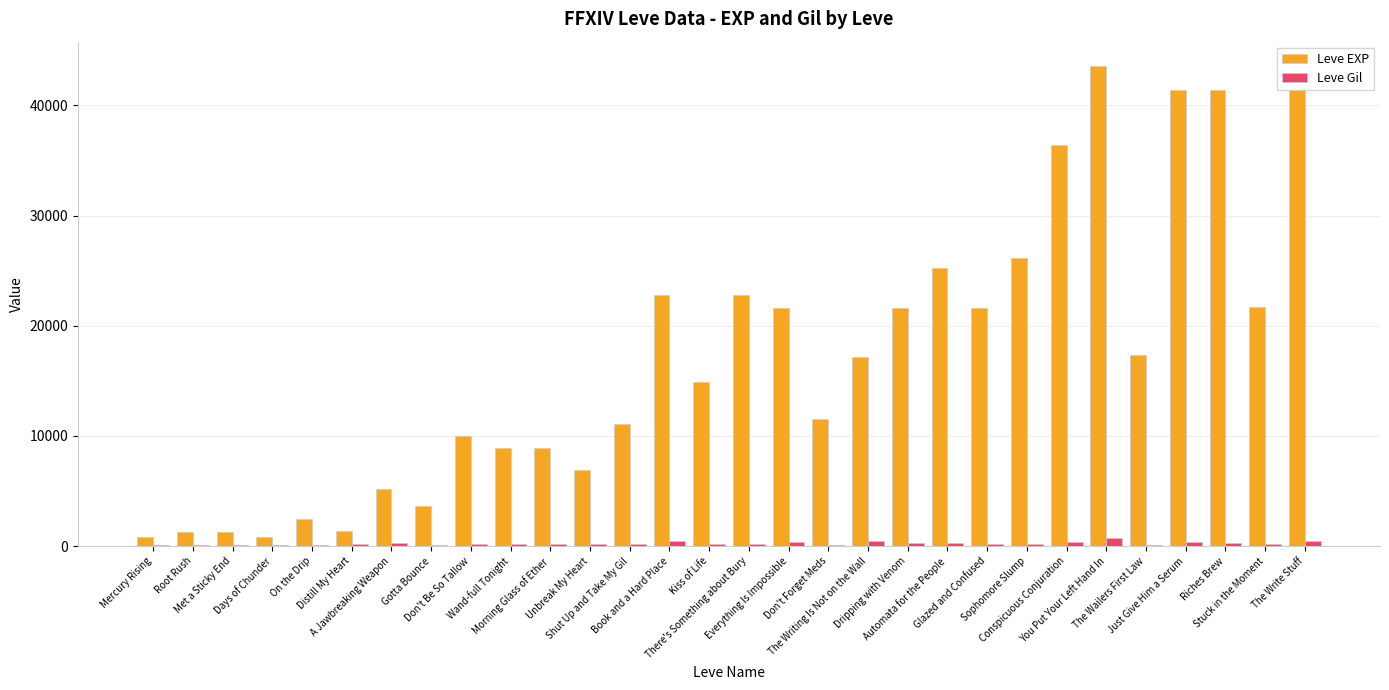

Which series has the largest total across all categories?

Leve EXP